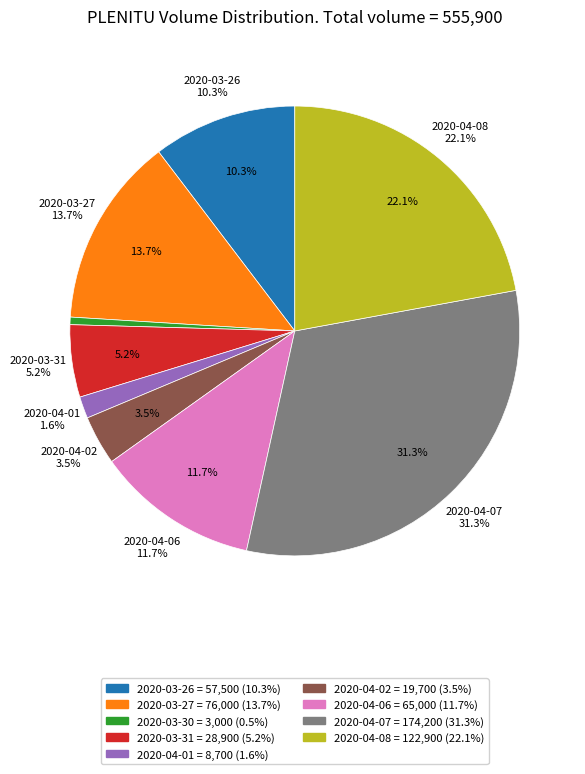

Does 2020-04-01 account for over 50% of the chart?

No